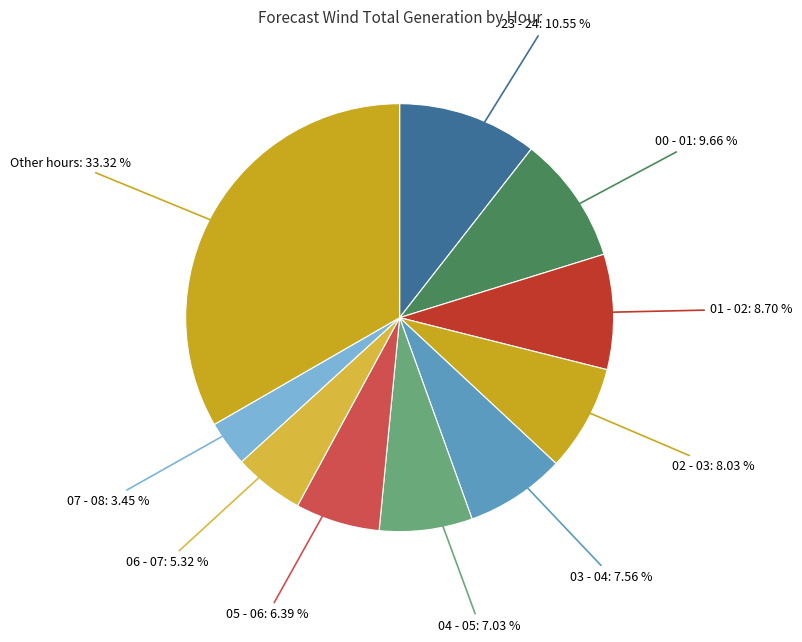

To the nearest percent, what is the difference between the largest and smallest slice percentages?

30%